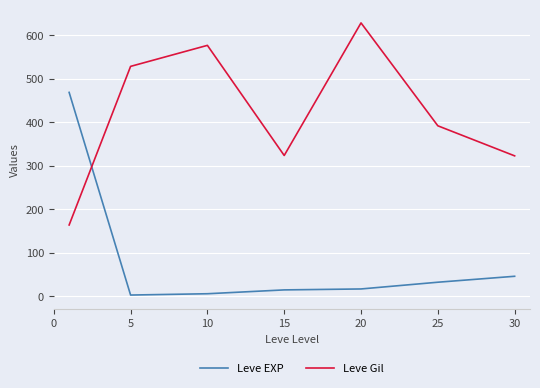

How many times do Leve EXP and Leve Gil cross each other?

1